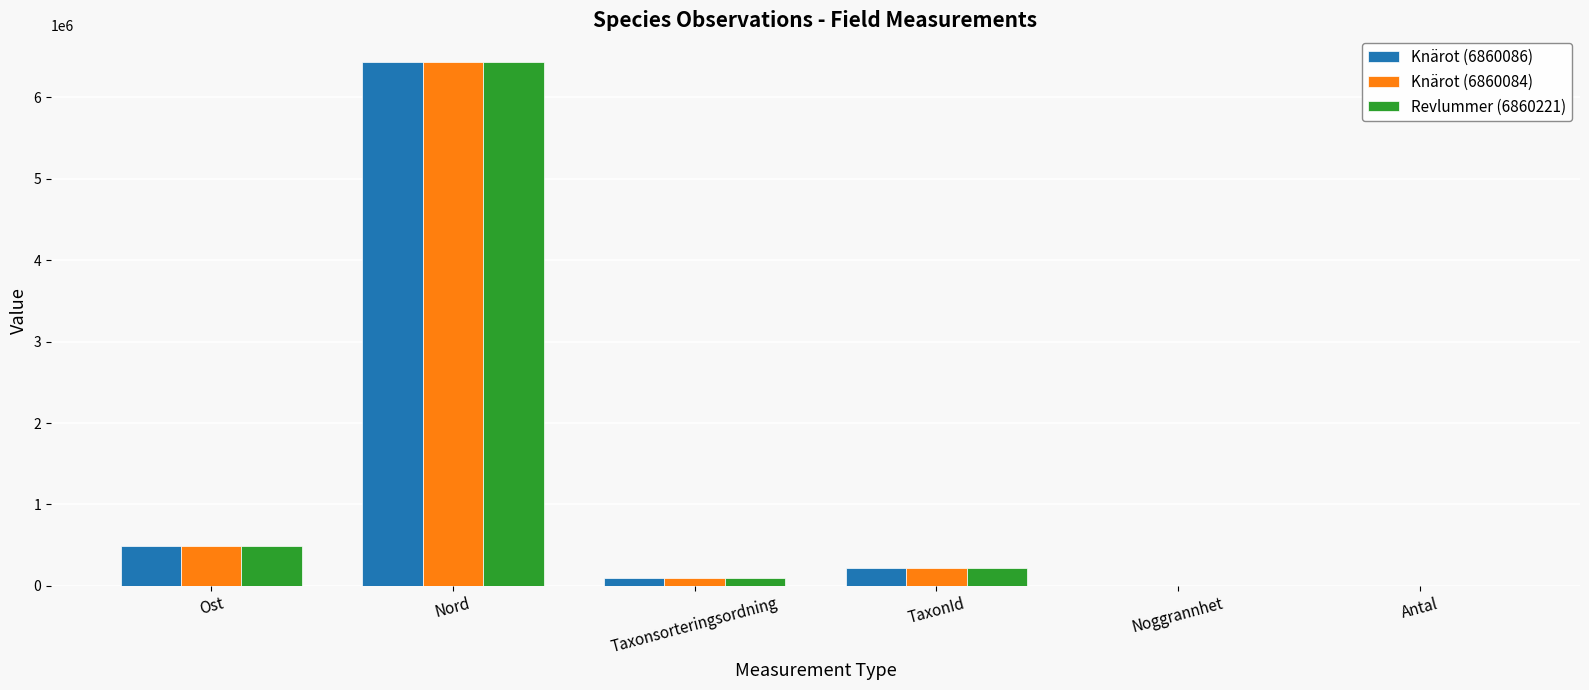

The value of Knärot (6860086) at Ost is 487440. True or false?

True